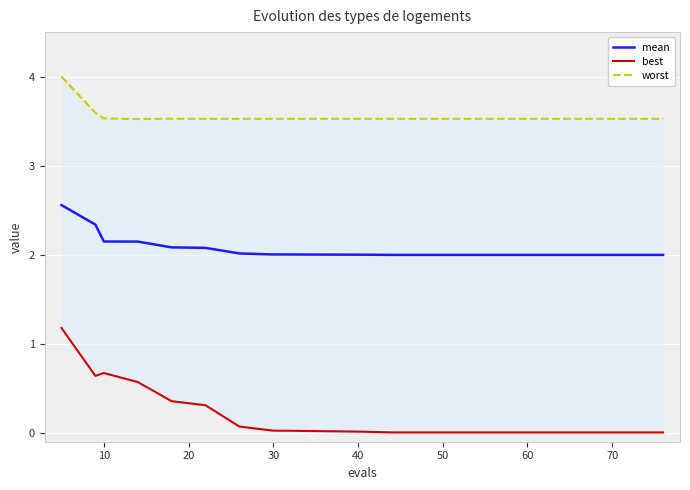

What is the sum of all best values?

3.9